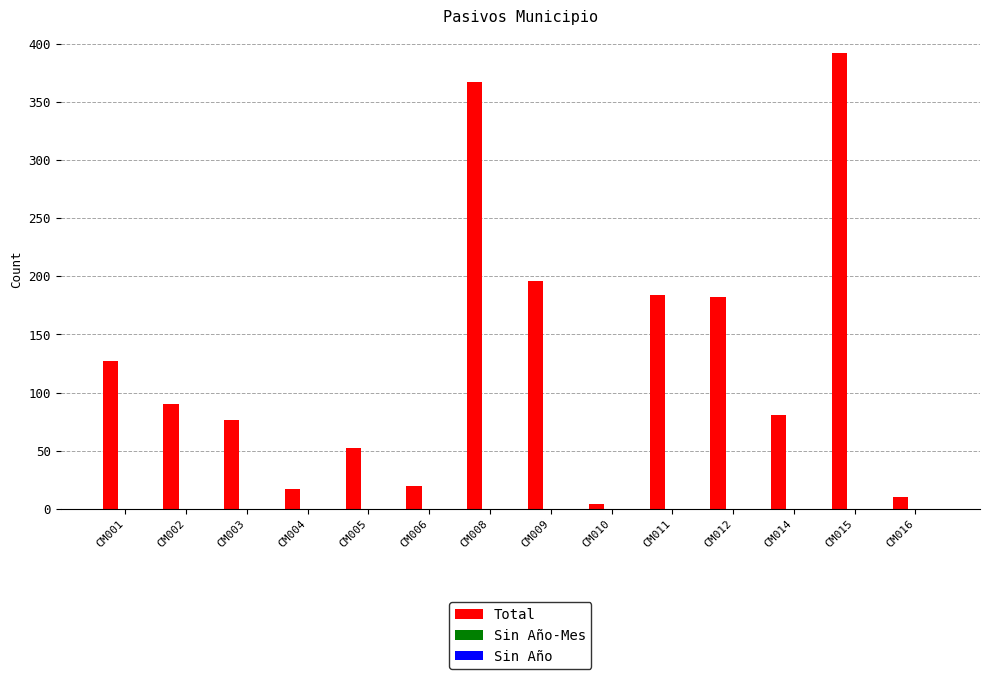

Which label corresponds to the largest value in the chart?

CM015